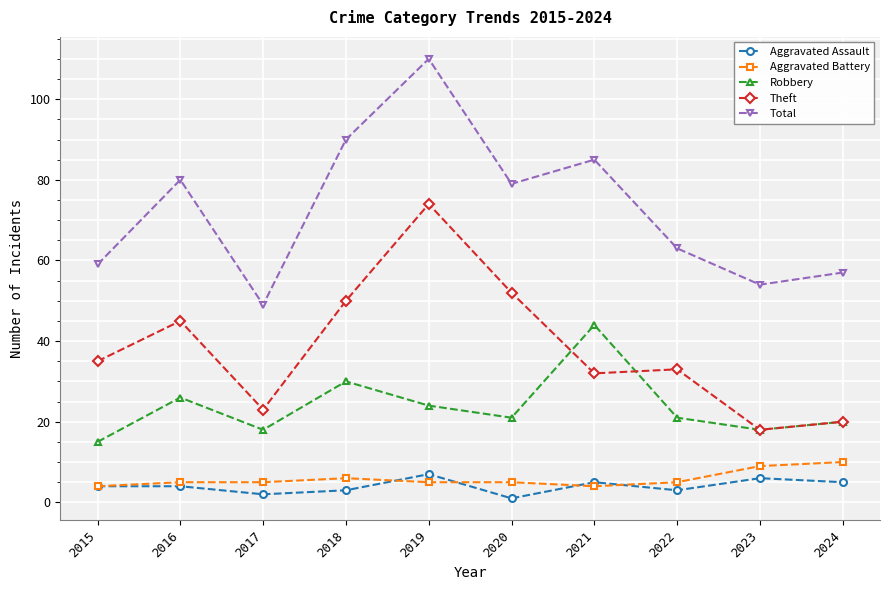

How many interior local valleys does the Robbery series have?

3